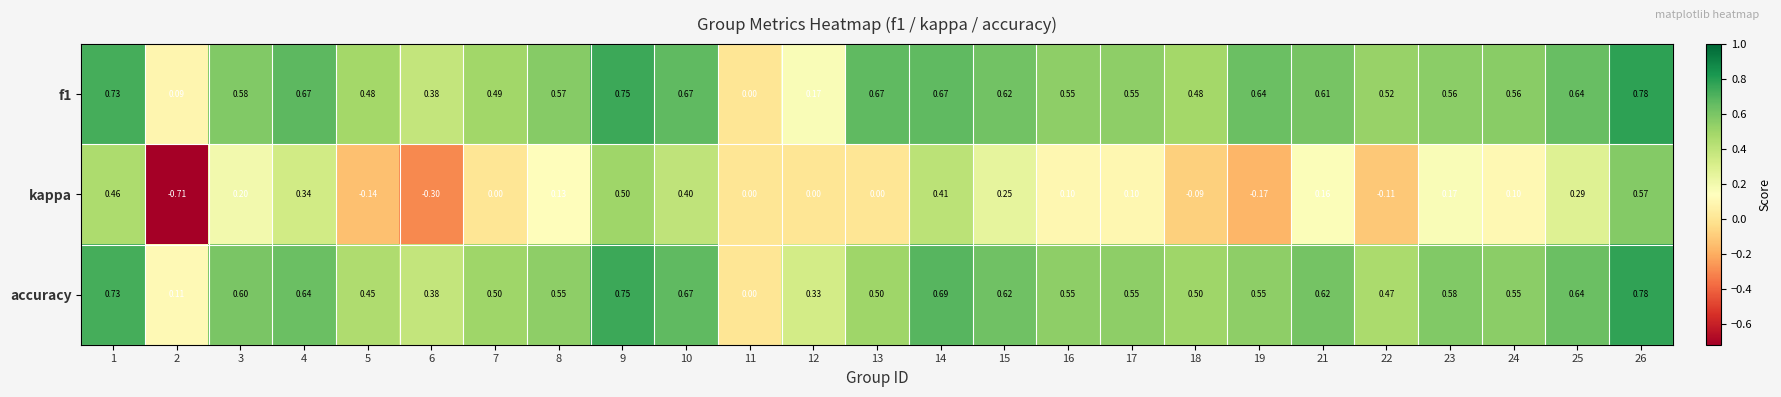

At which category is the sum across all series the highest?

26